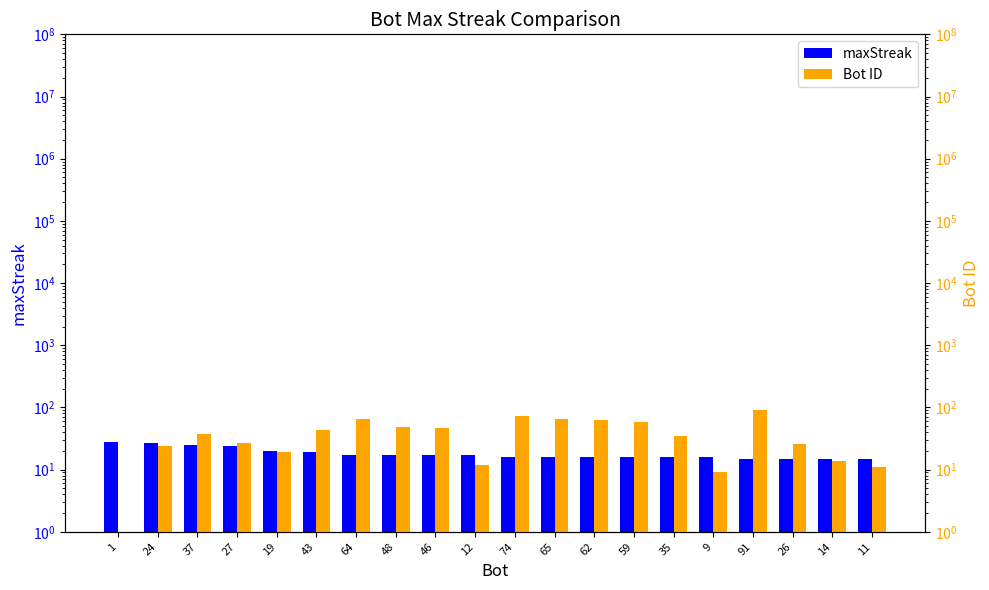

What is the maximum value for maxStreak?

28